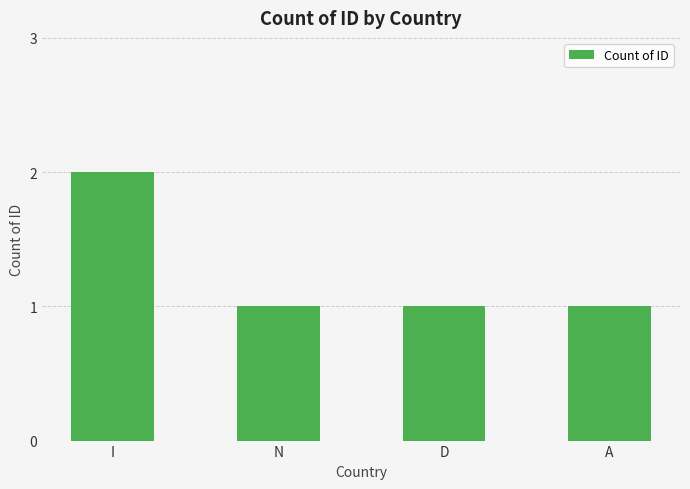

True or false: the data shows 1 at N.

True